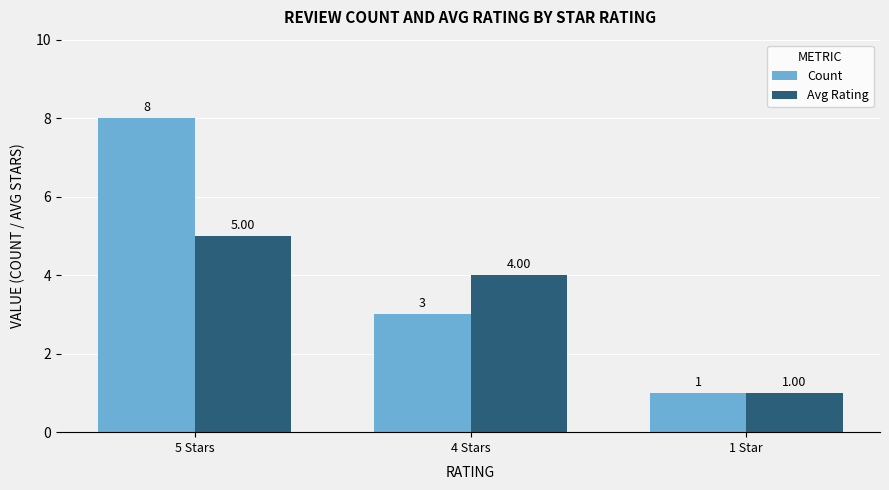

At which category is the sum across all series the highest?

5 Stars